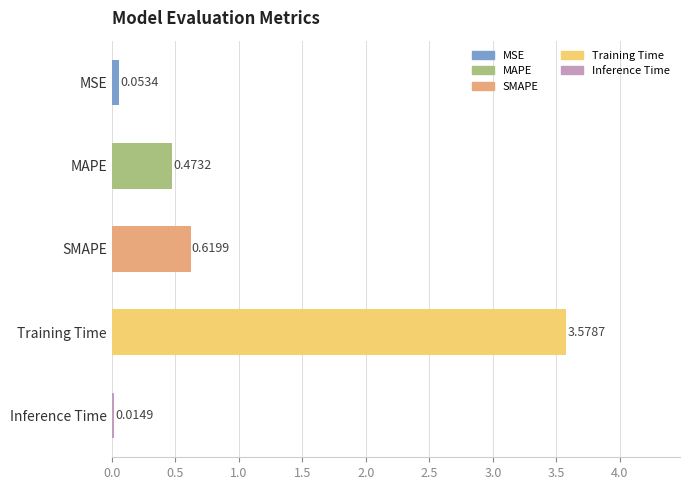

What is the average value?

0.9